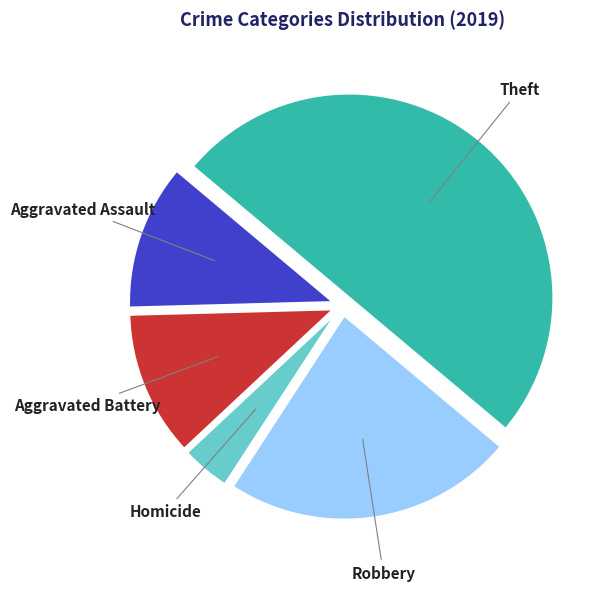

How many segments does this pie chart have?

5